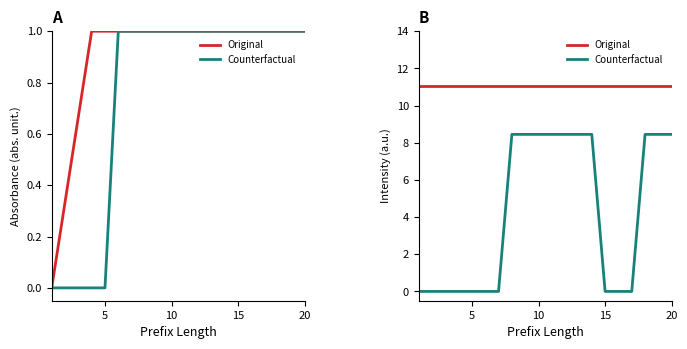

Which has a higher value, 5 or 8?

5